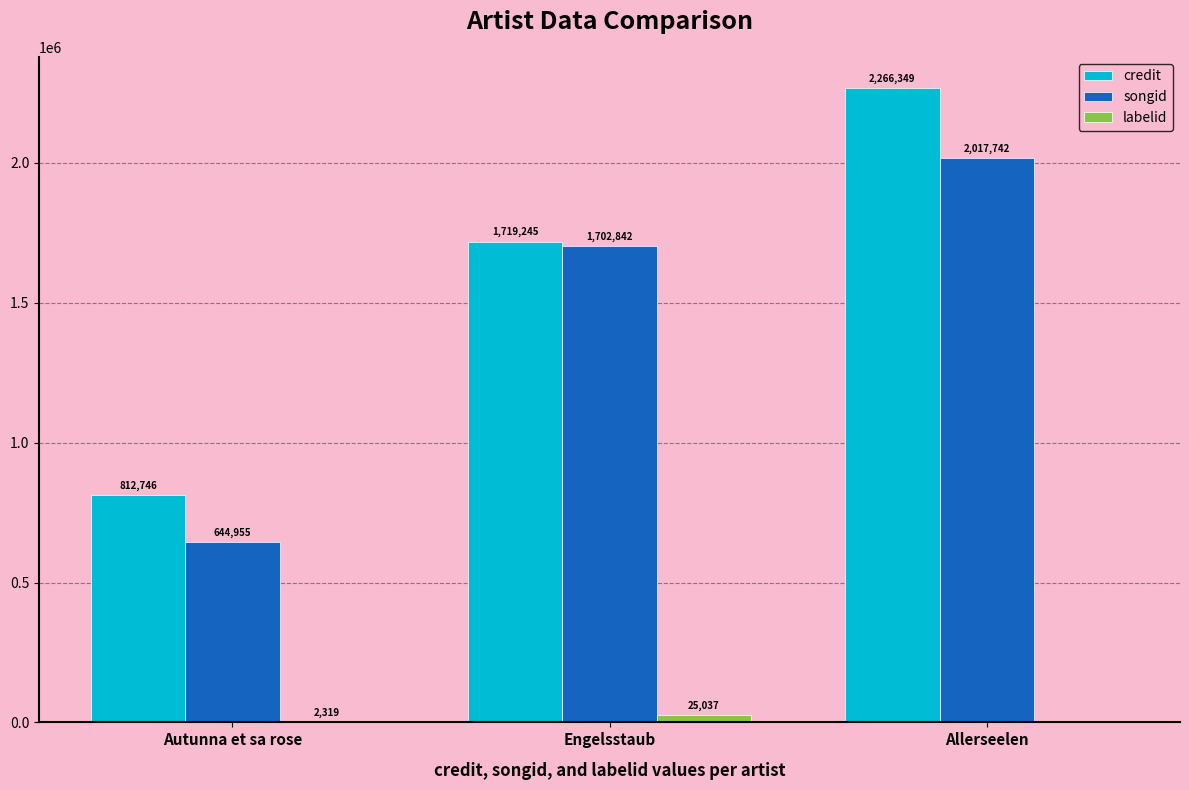

What are all the series names shown in the legend?

credit, songid, labelid